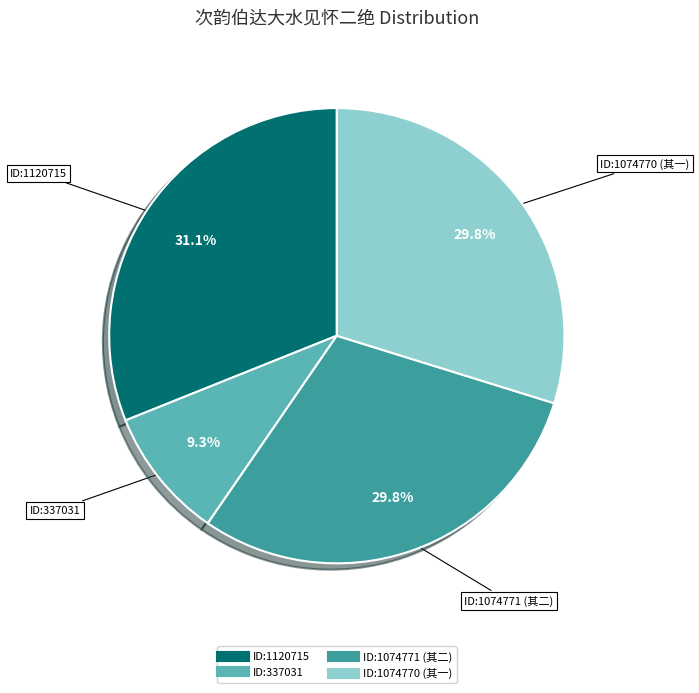

Is there any slice that represents more than half of the pie?

No